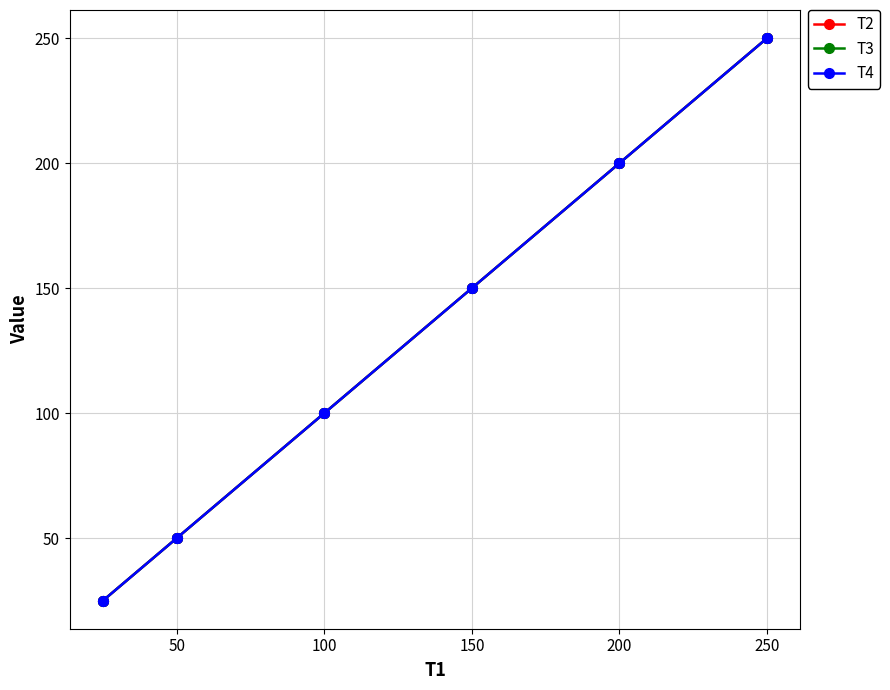

List the series in order of their peak value, lowest first.

T2, T3, T4